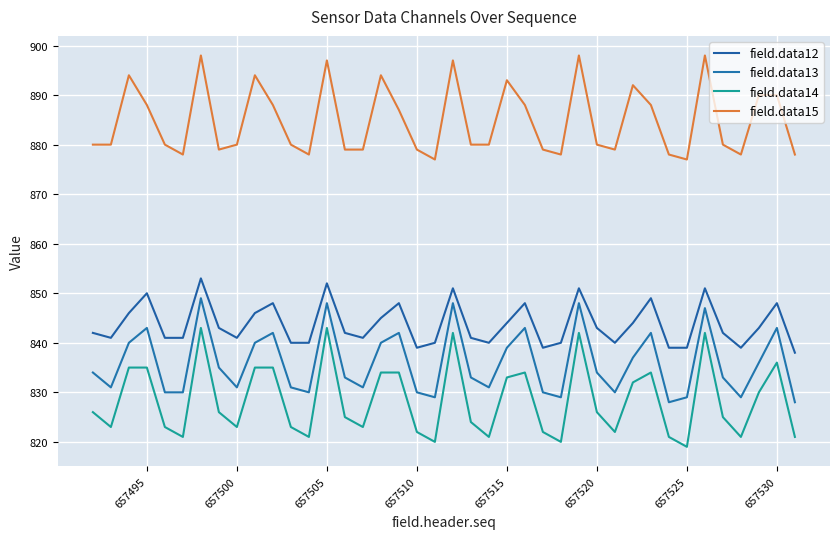

What are all the series names shown in the legend?

field.data12, field.data13, field.data14, field.data15